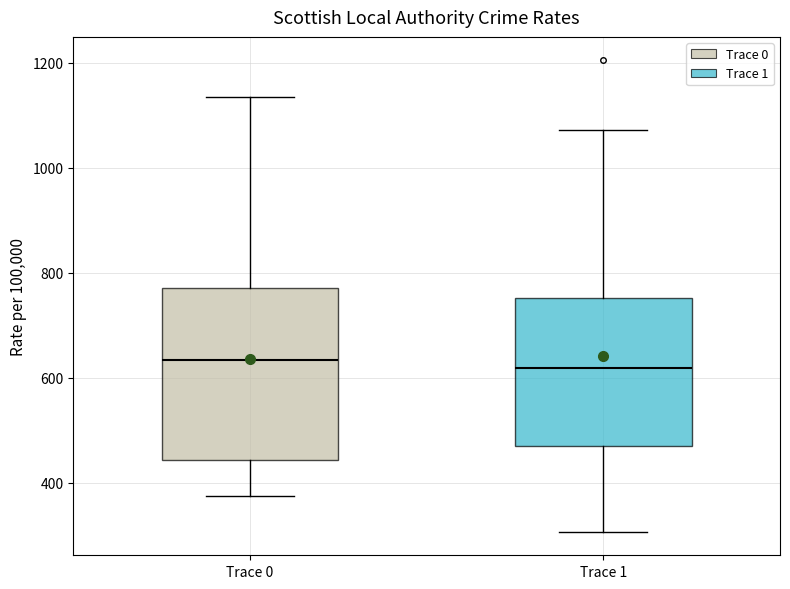

Where is the upper edge of the box for Trace 1 on the y-axis? The values are not printed on the chart, so give them approximately, as read against the axis.

760